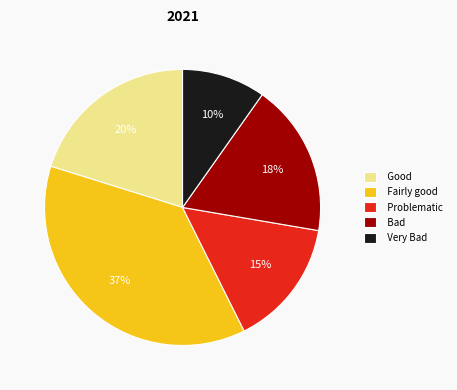

Between Very Bad and Fairly good, which is larger?

Fairly good